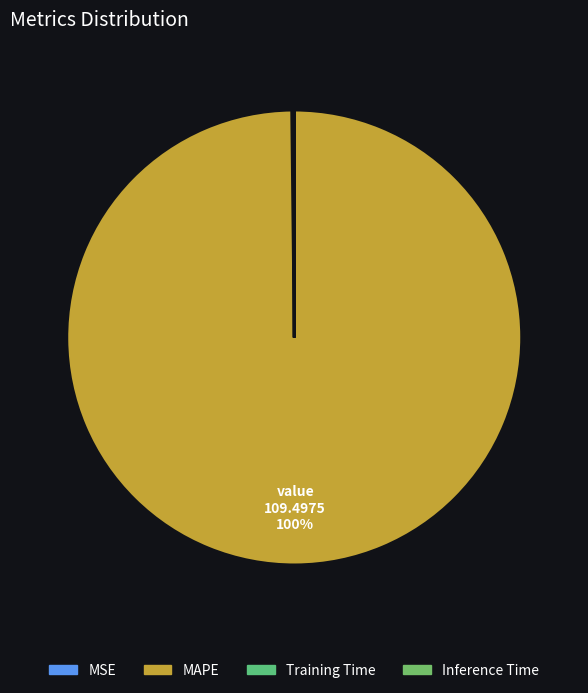

Is MAPE the majority of the pie?

Yes